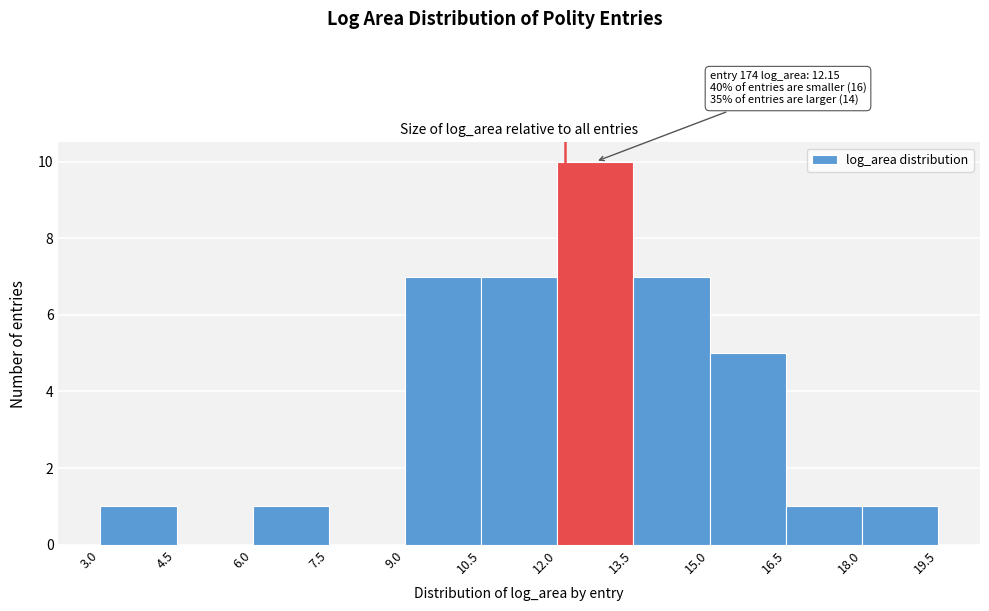

Over which range of the x-axis is the bar tallest?

12.0 to 13.5